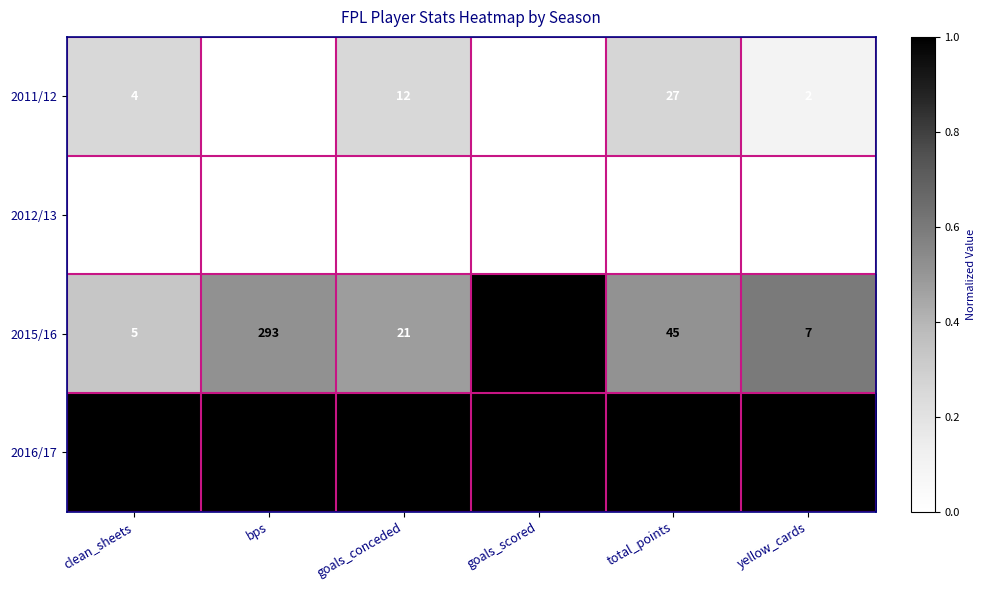

The value of 2015/16 at goals_conceded is 34. True or false?

False